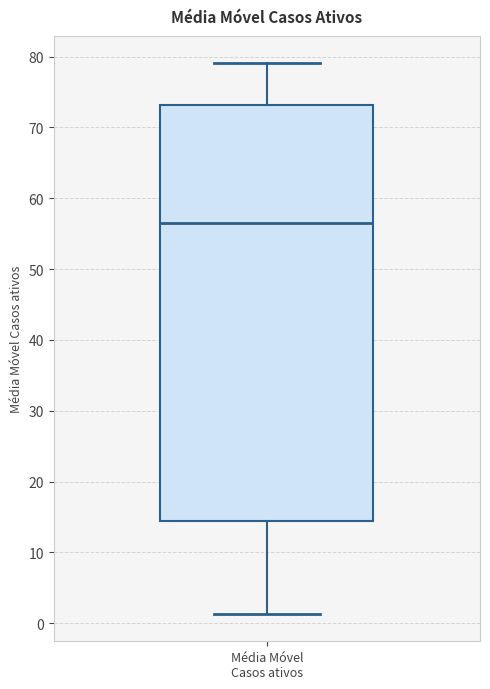

Transcribe this box plot: give where the median line is, the range the box spans, and where the two whiskers end, as read against the y-axis. The values are not printed on the chart, so give them approximately, as read against the axis.

median 57, box 14 to 73, whiskers 1 to 79